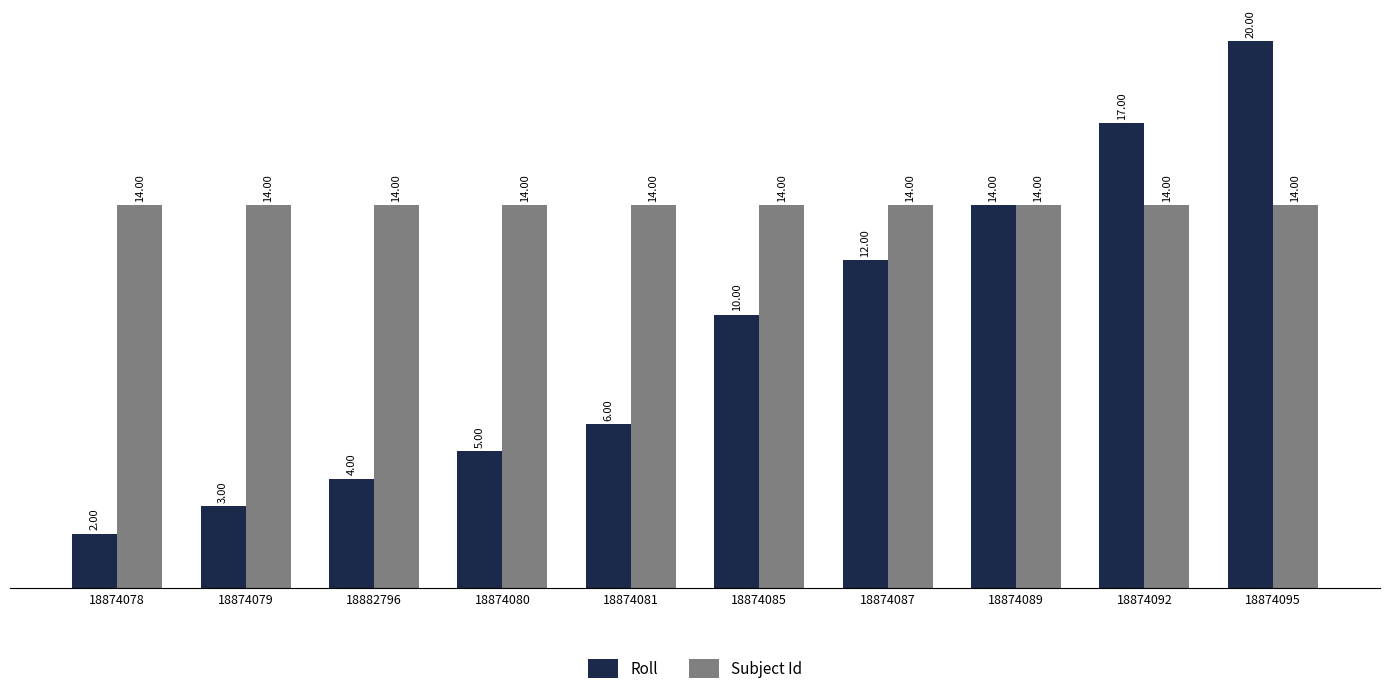

The Roll series shows 5 at 18874080. True or false?

True